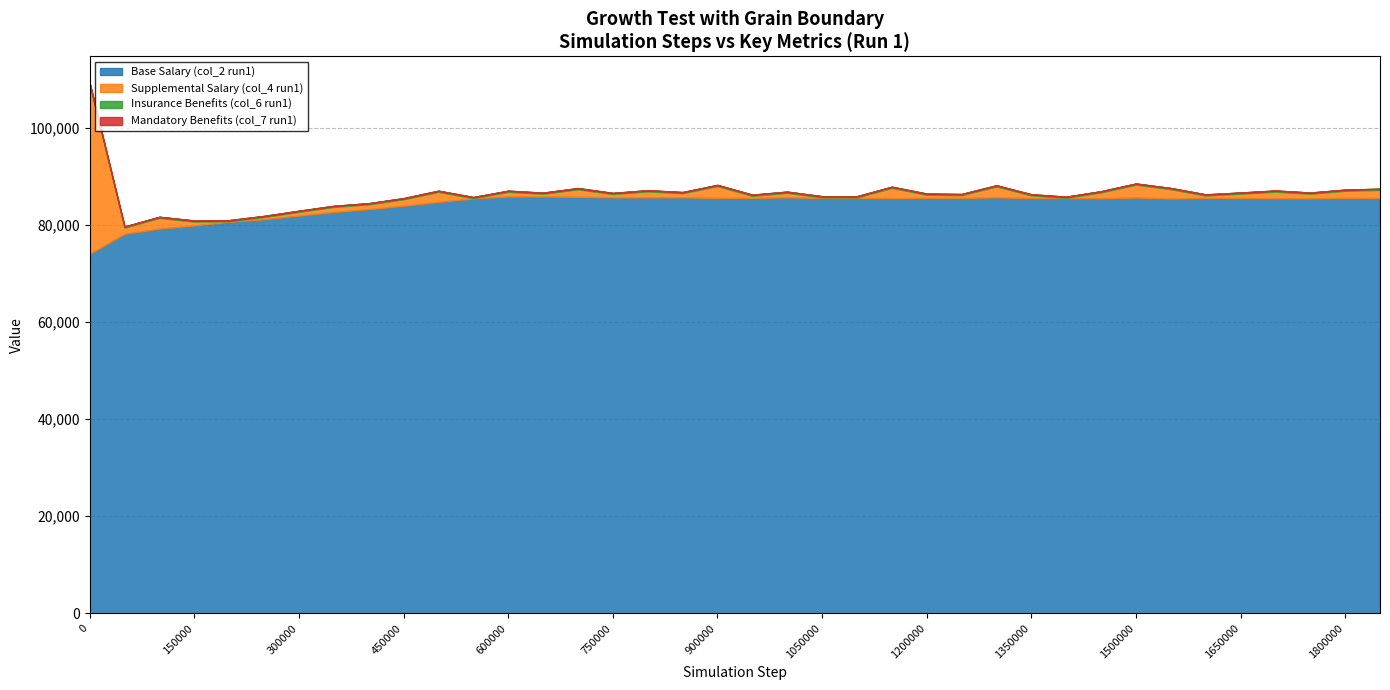

What value does the Mandatory Benefits (col_7 run1) series have at 1850000?

12.7